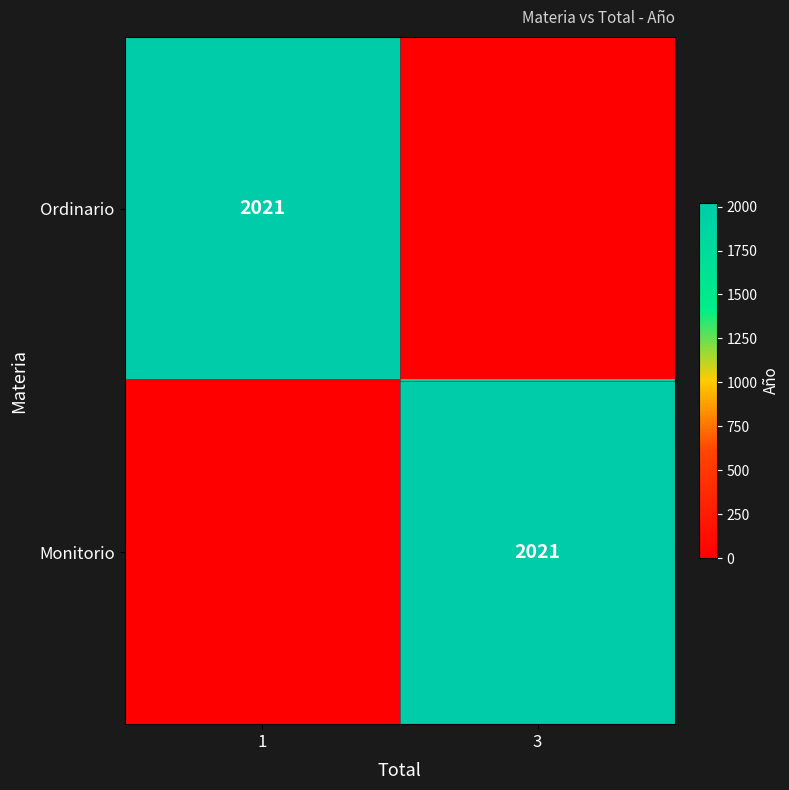

Is it true that Ordinario equals 3421 at 1?

False